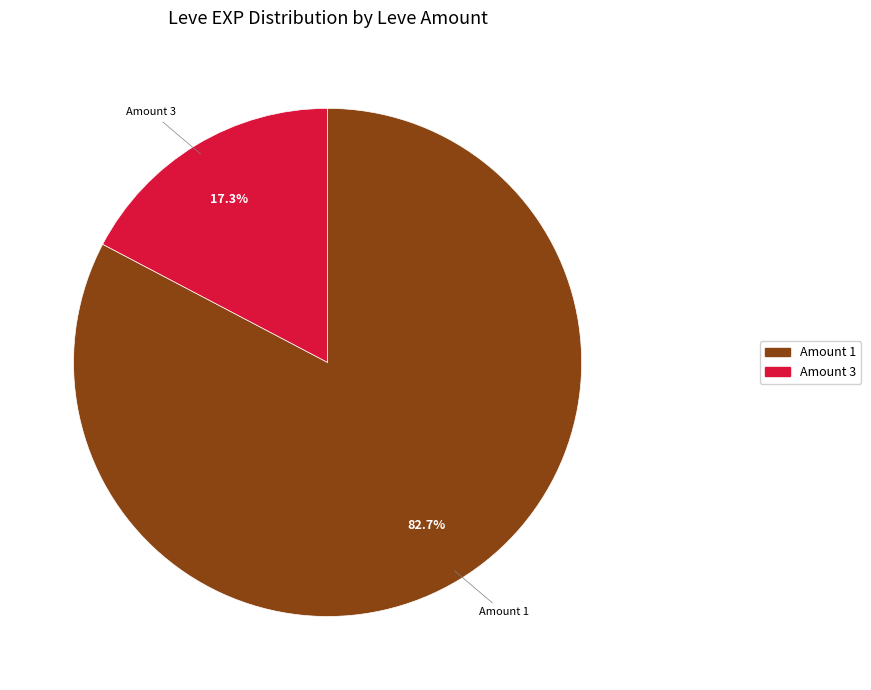

Is there a majority slice in this chart?

Yes